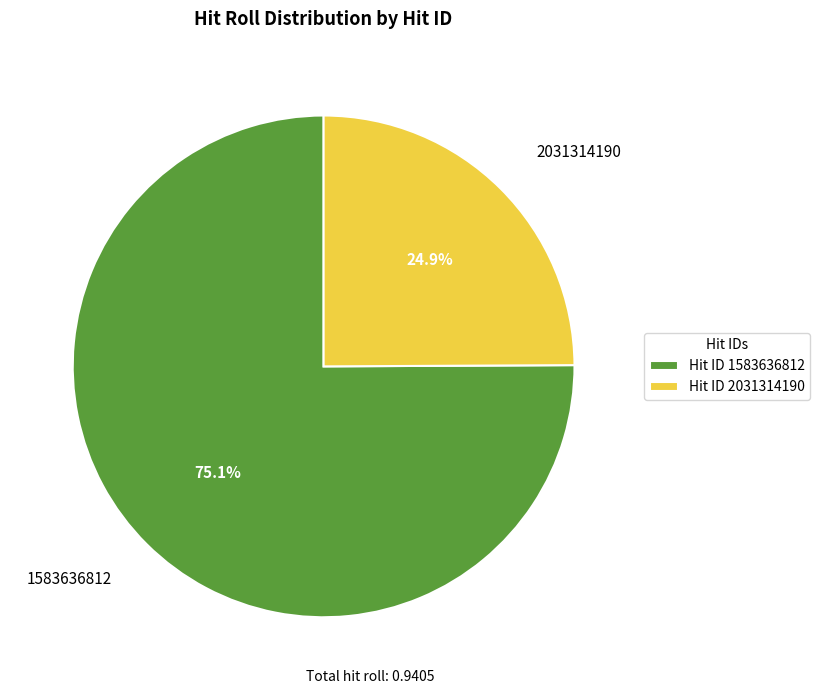

Which slice is the largest?

1583636812